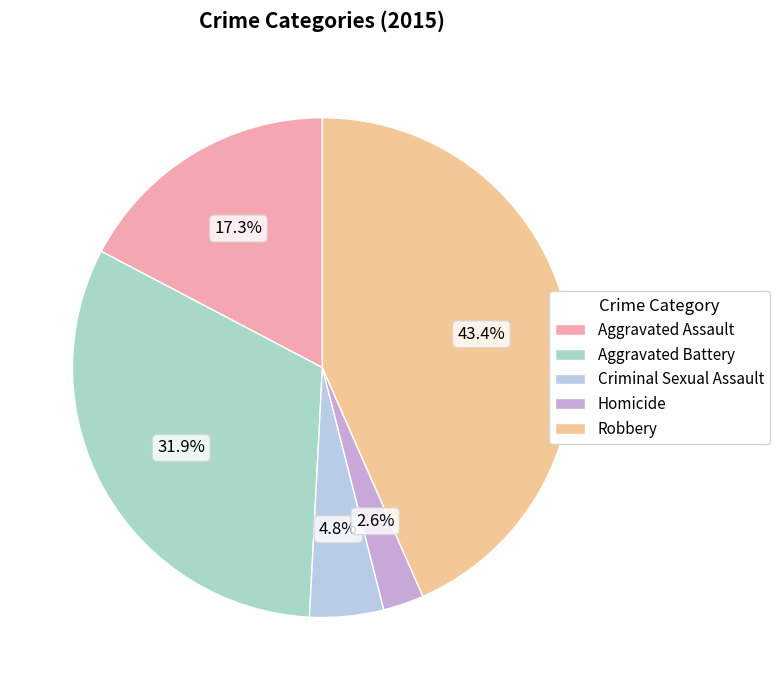

How many slices are in this pie chart?

5